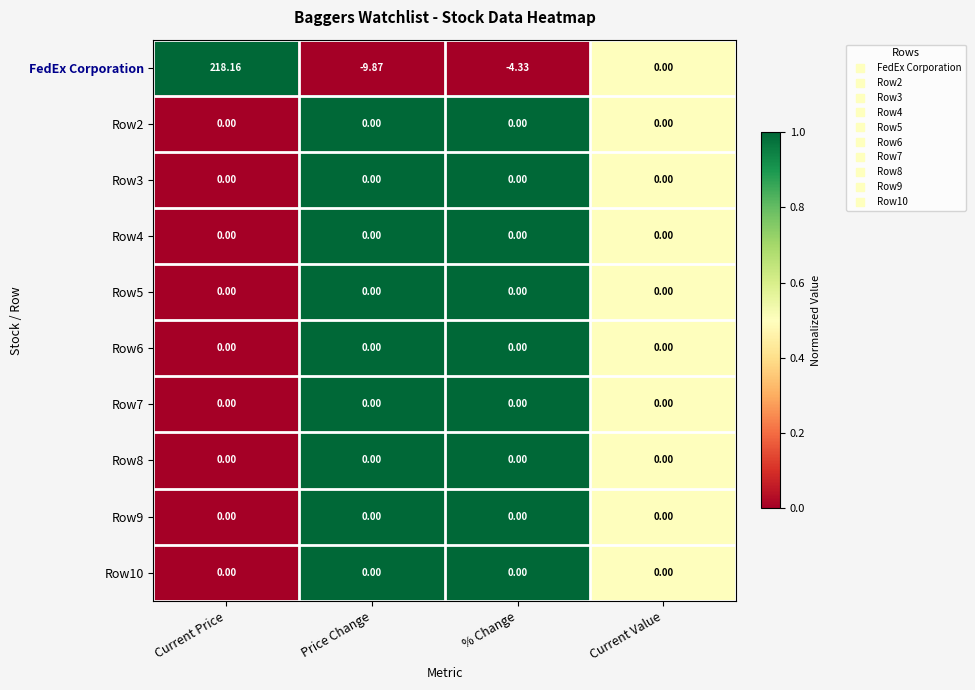

Which series has the largest range (max minus min)?

FedEx Corporation